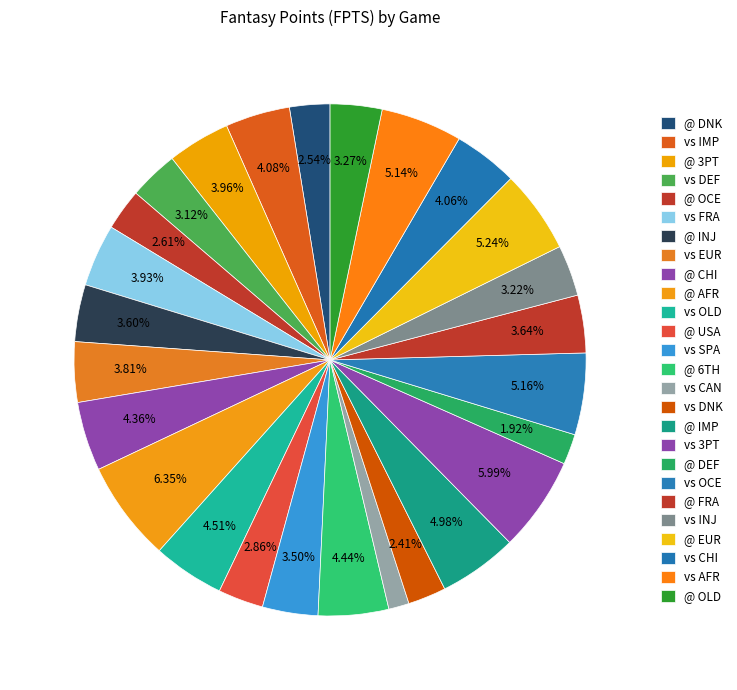

How many slices are in this pie chart?

26